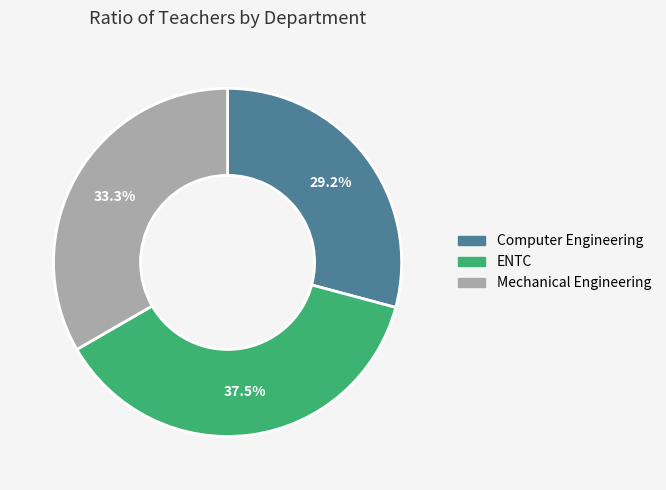

Is there any slice that represents more than half of the pie?

No